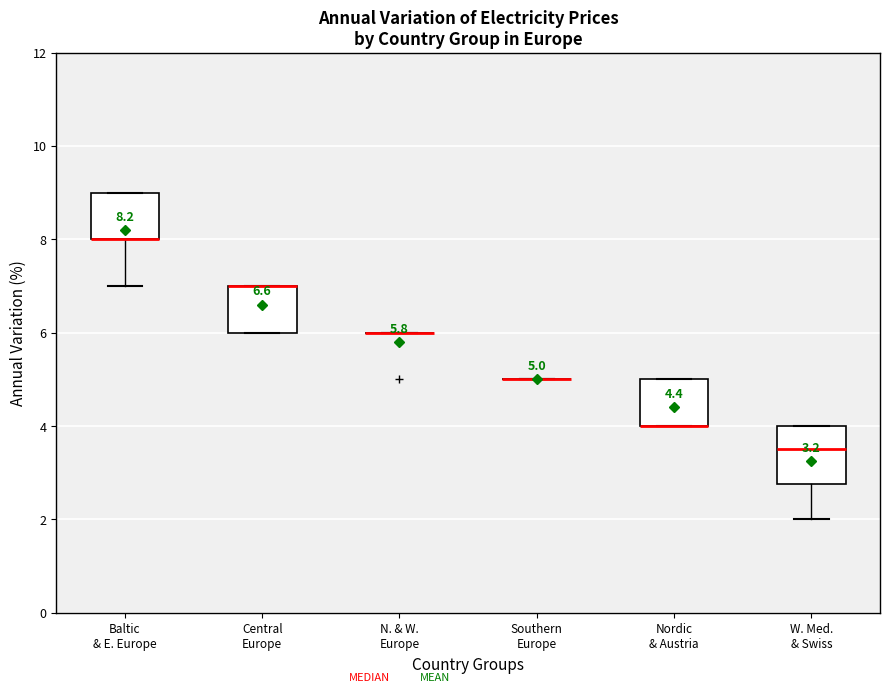

Which box is the tallest, from its lower edge to its upper edge?

W. Med. & Swiss